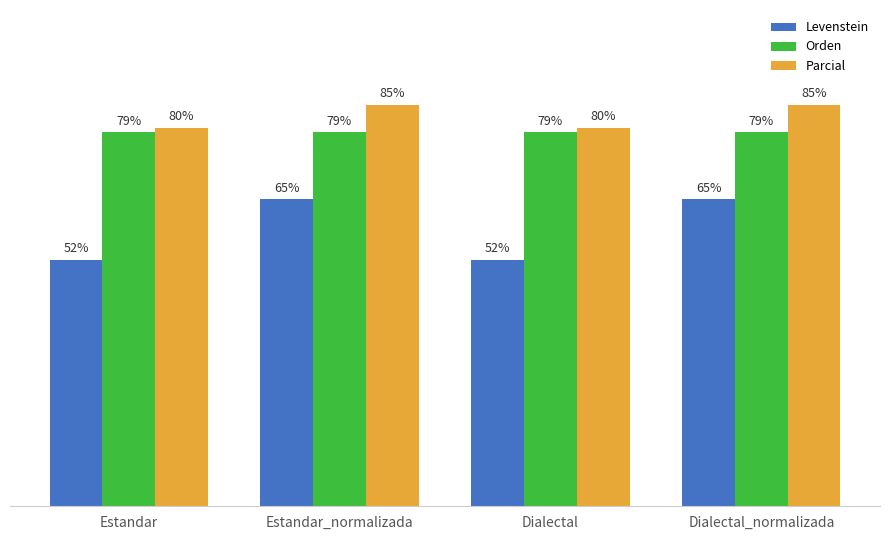

Is the value of Levenstein at Estandar_normalizada greater than the value of Orden at Estandar?

No